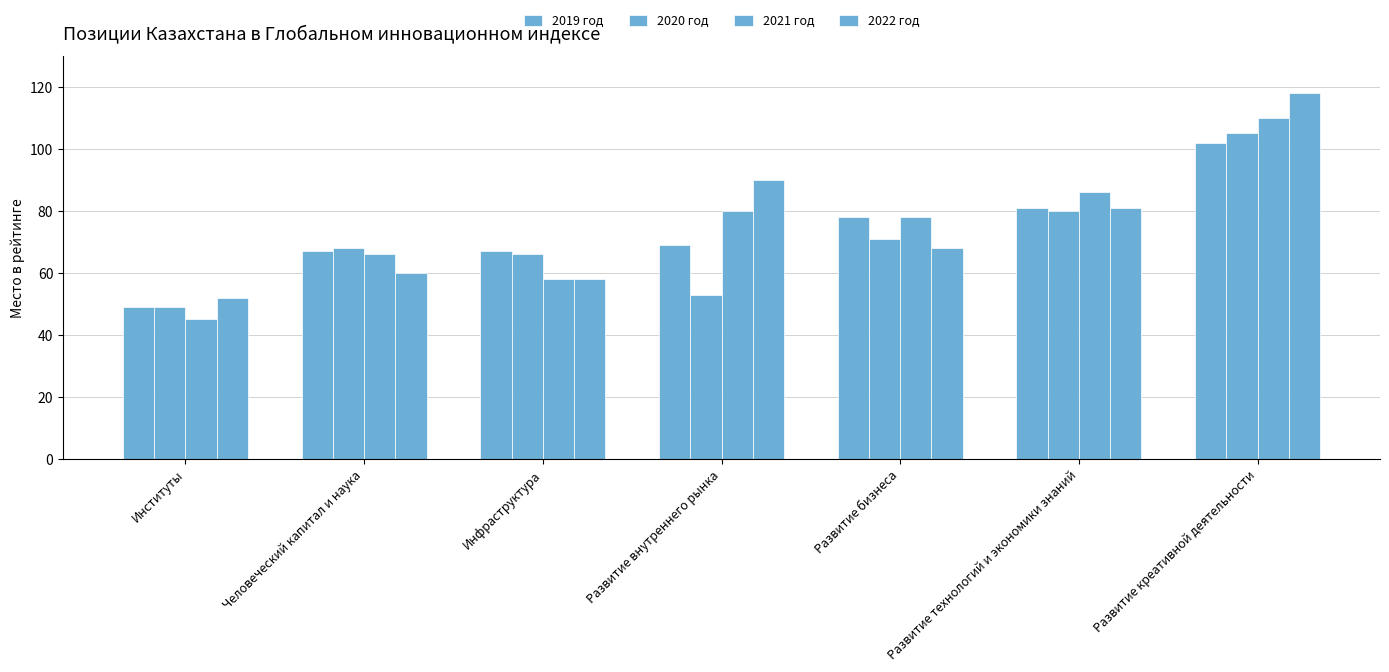

Where does the 2021 год series first go above 78?

Развитие внутреннего рынка